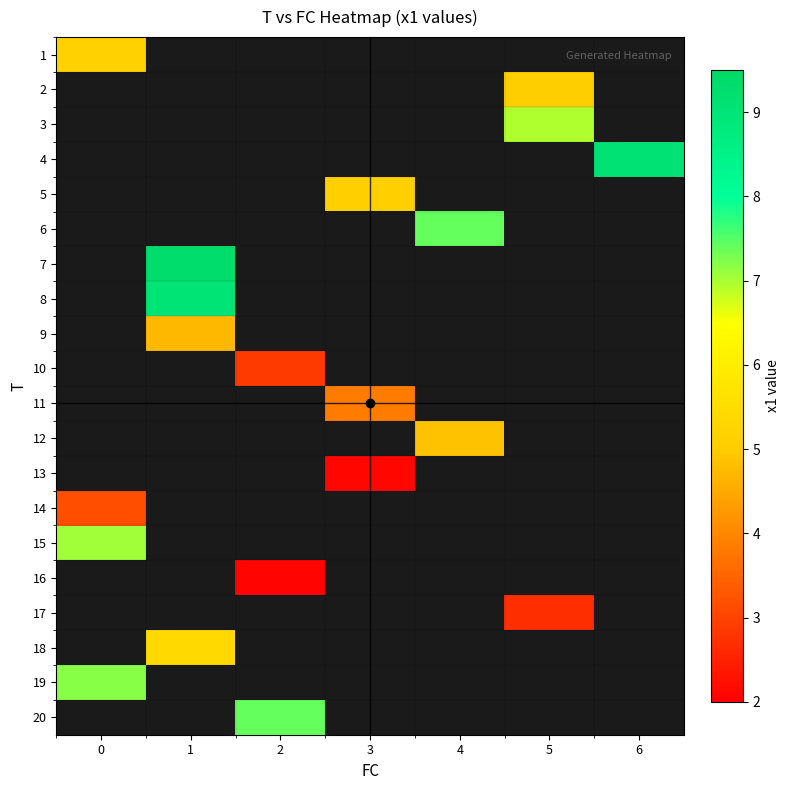

Is the value of 5 at 2 greater than the value of 12 at 0?

No